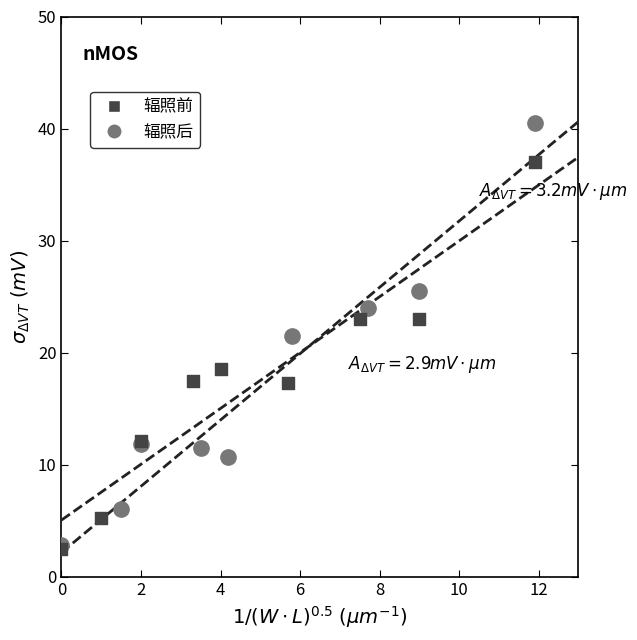

Which series has the widest spread of Y values?

辐照后